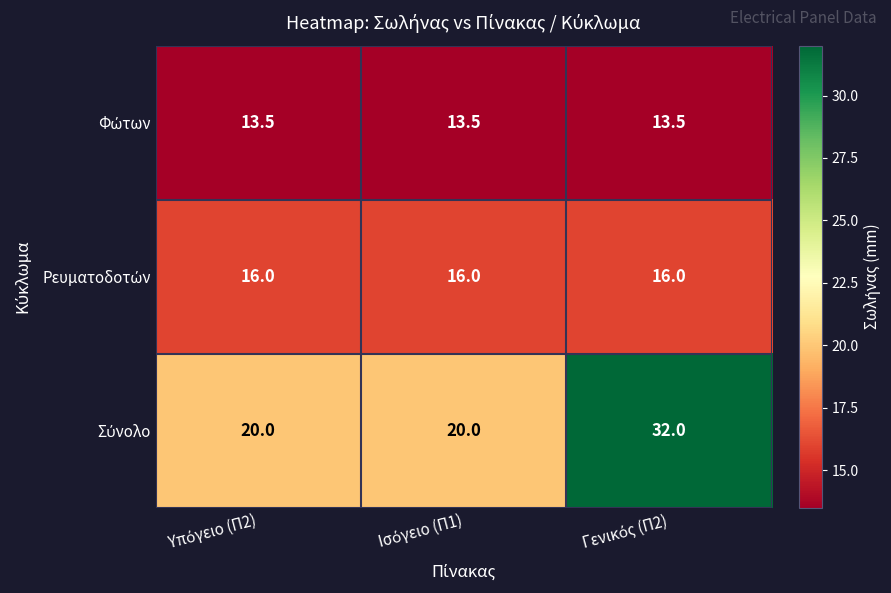

What is the greatest value displayed?

32.0